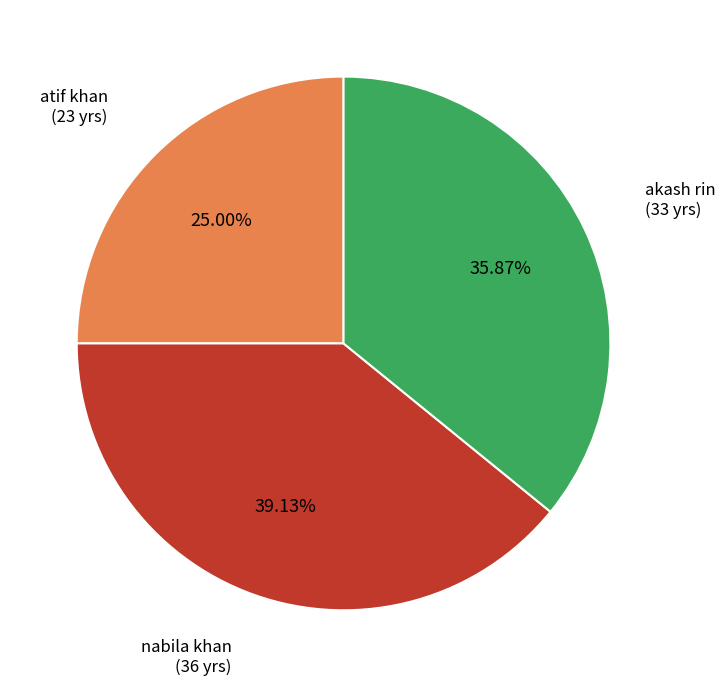

To the nearest percent, what portion does nabila khan represent?

39%